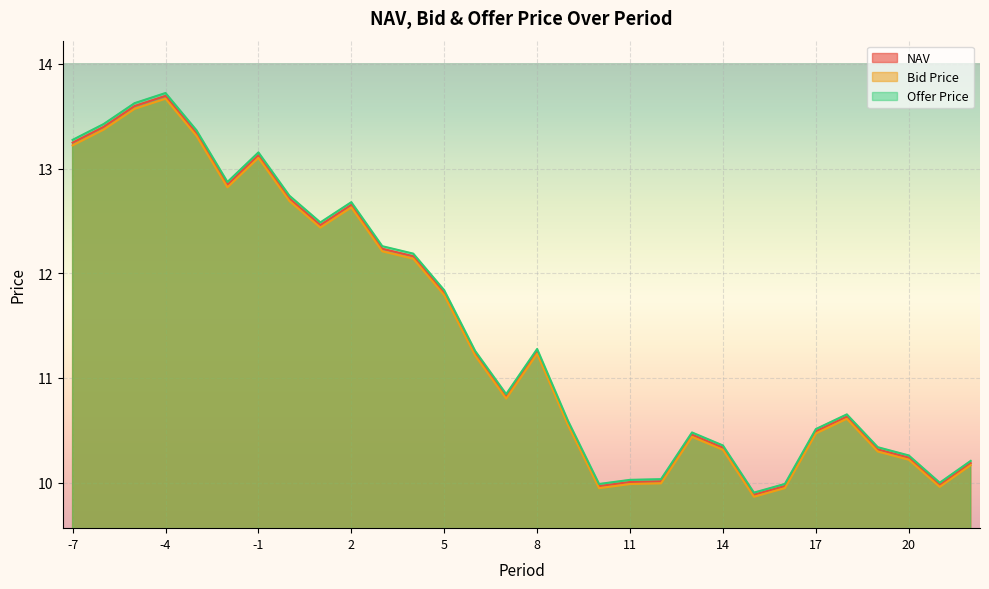

What is the value of the Bid Price point at the 10th from the left?

12.6